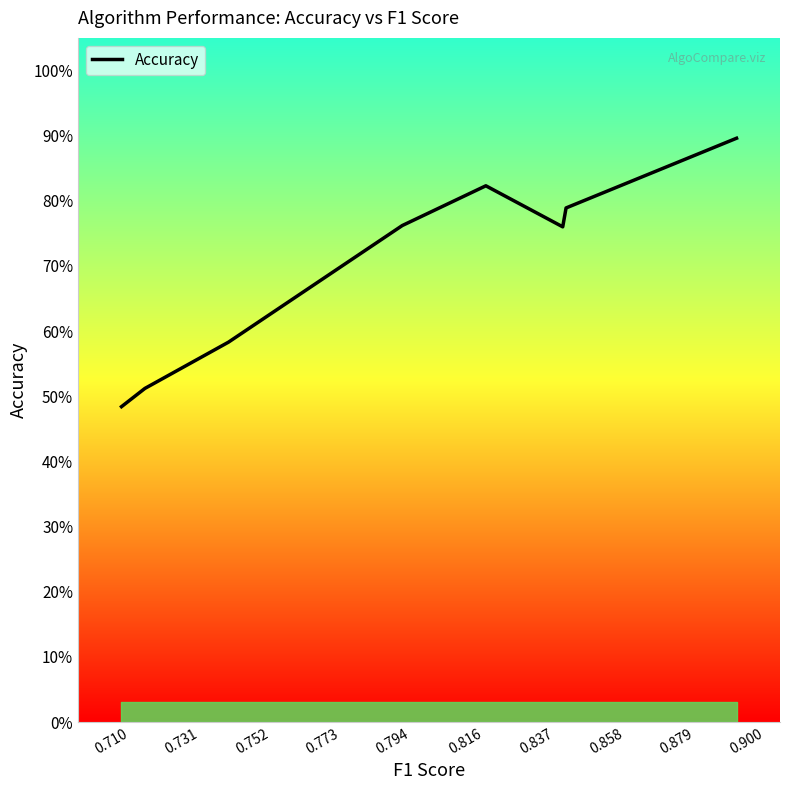

How many interior local peaks (higher than both neighbors) does the data have?

1